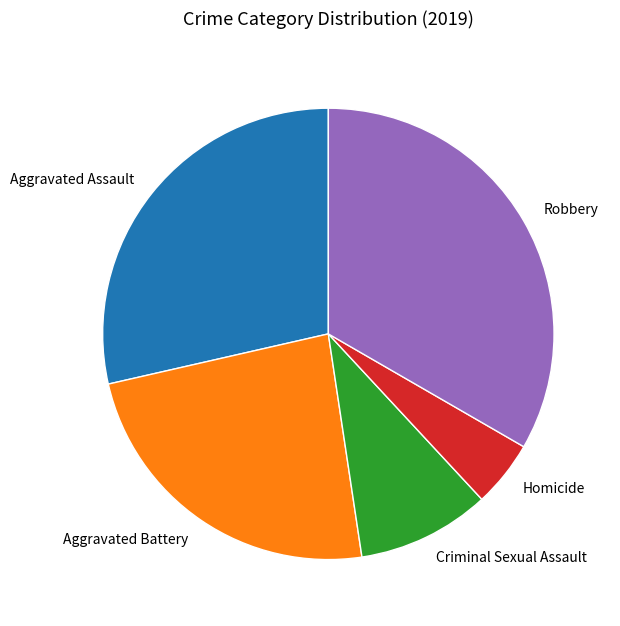

The Robbery slice represents 33% of the pie. True or false?

True